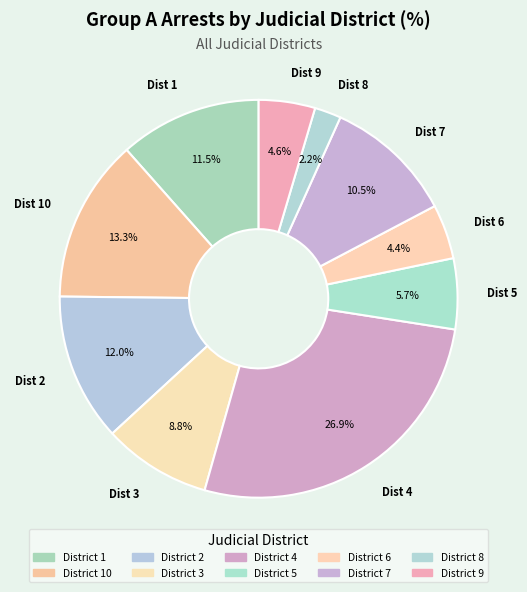

Rank the categories by value from highest to lowest.

4, 10, 2, 1, 7, 3, 5, 9, 6, 8